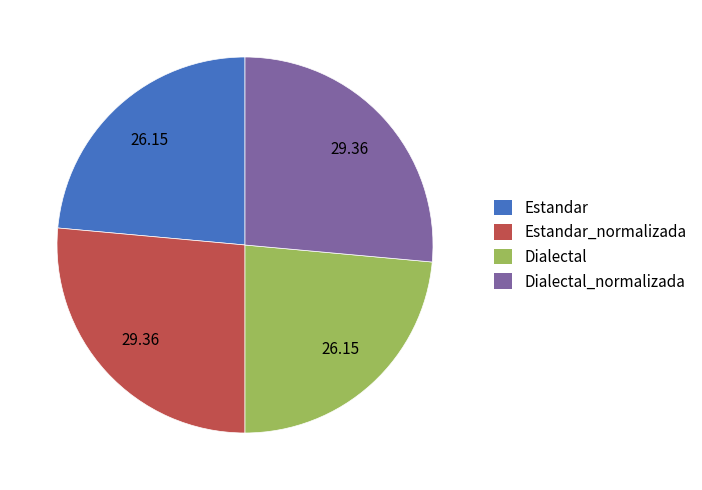

The Estandar_normalizada slice represents 26% of the pie. True or false?

True